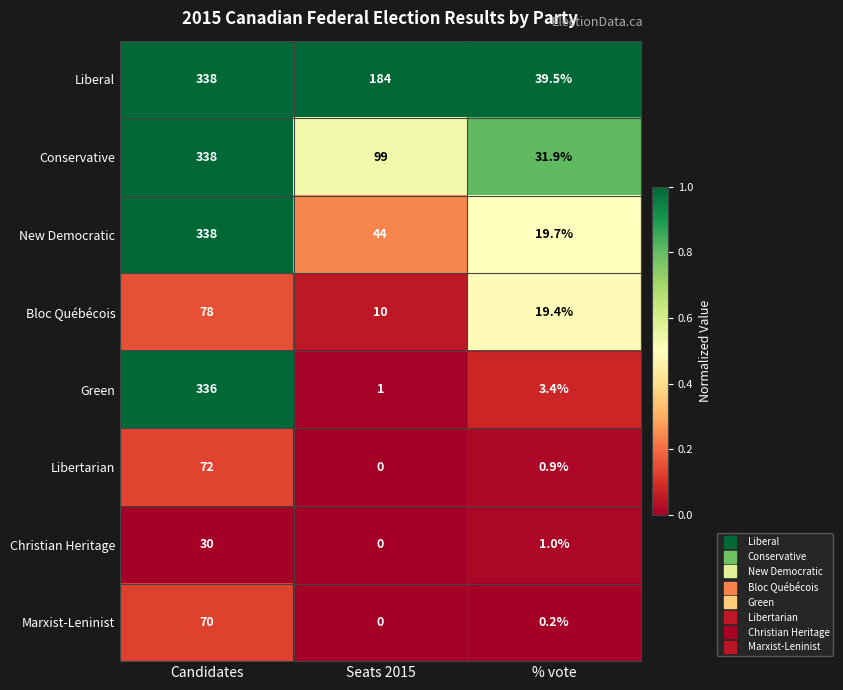

Which category has the highest value across all series?

Candidates